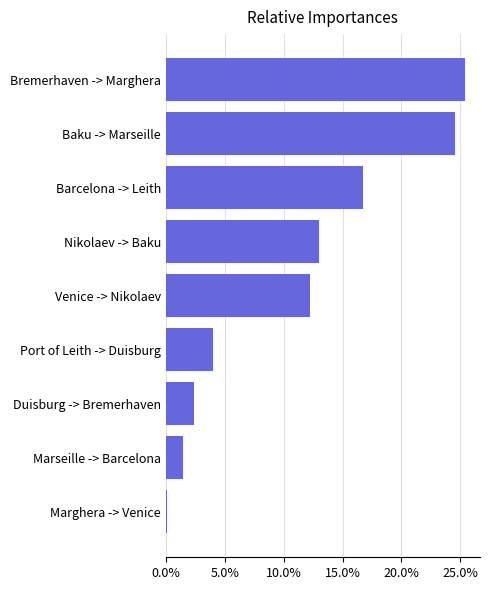

How many bars are there in total?

9